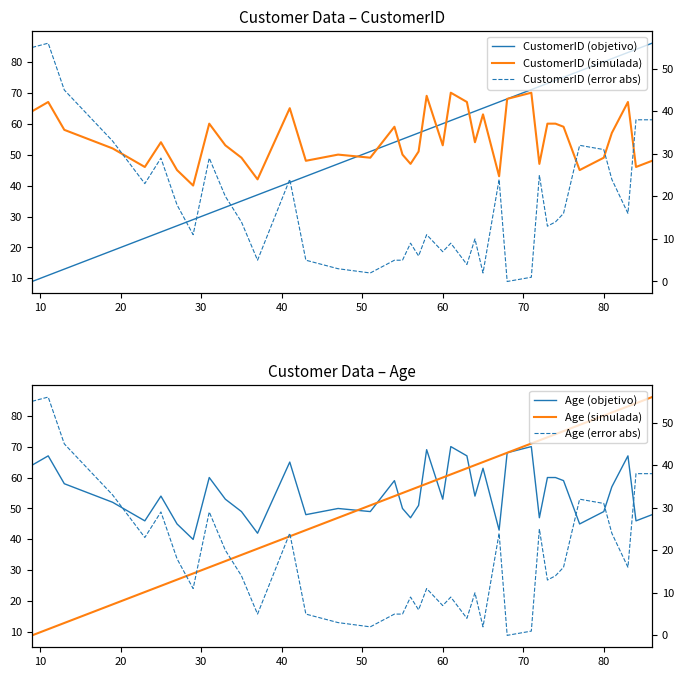

Rank the series by their maximum value, from highest to lowest.

CustomerID (objetivo), Age (simulada), CustomerID (simulada), Age (objetivo), CustomerID (error abs), Age (error abs)